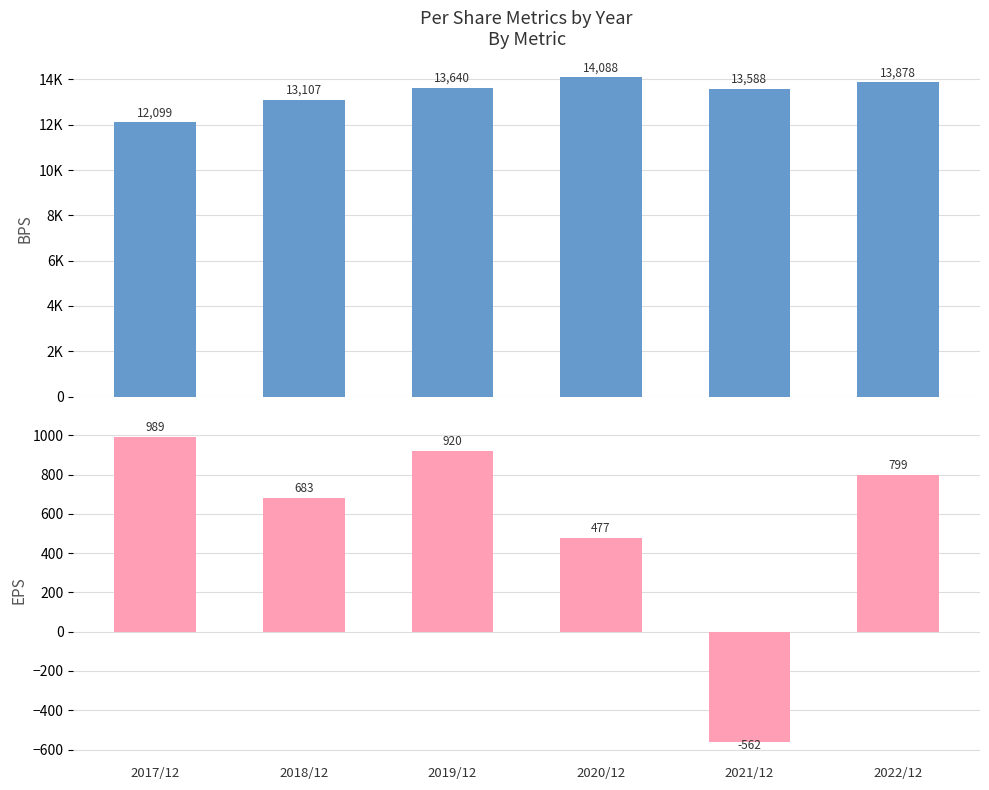

What is the spread (max minus min) of values at 2018/12?

12424